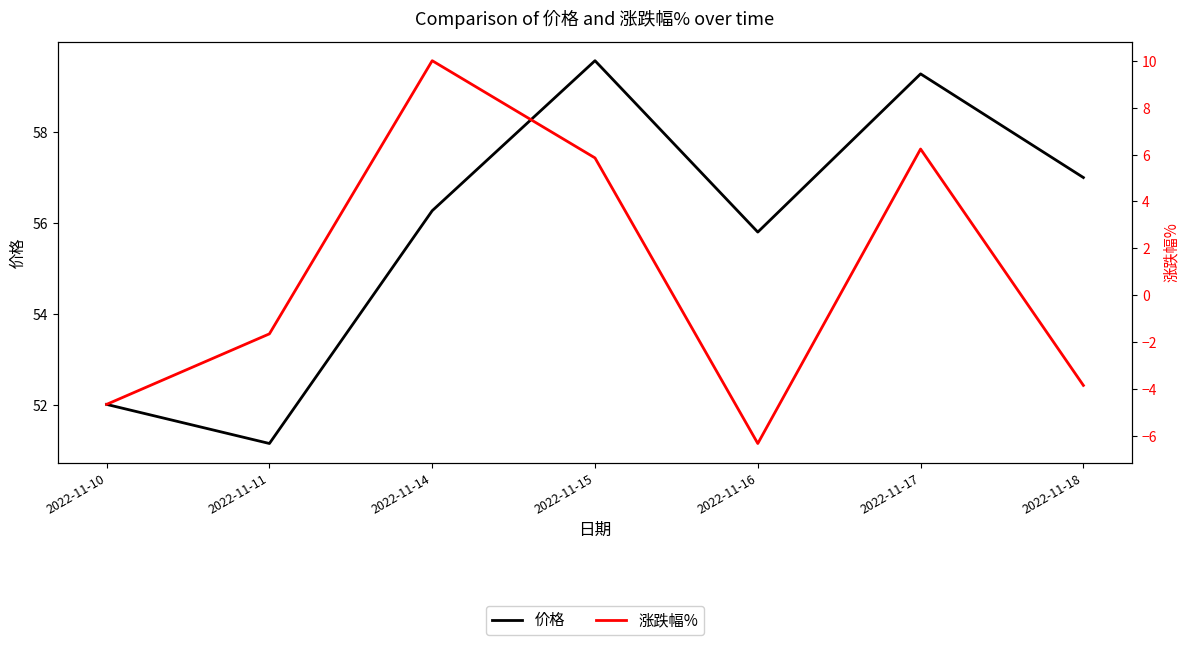

Is this an area chart (filled region under the line)?

No